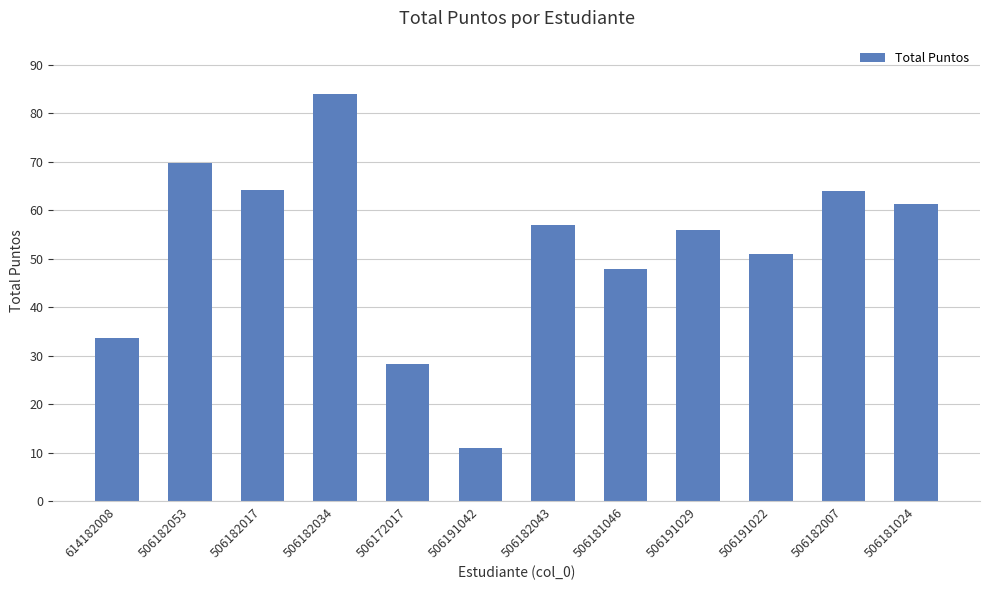

What is the difference between the maximum and minimum values?

73.0